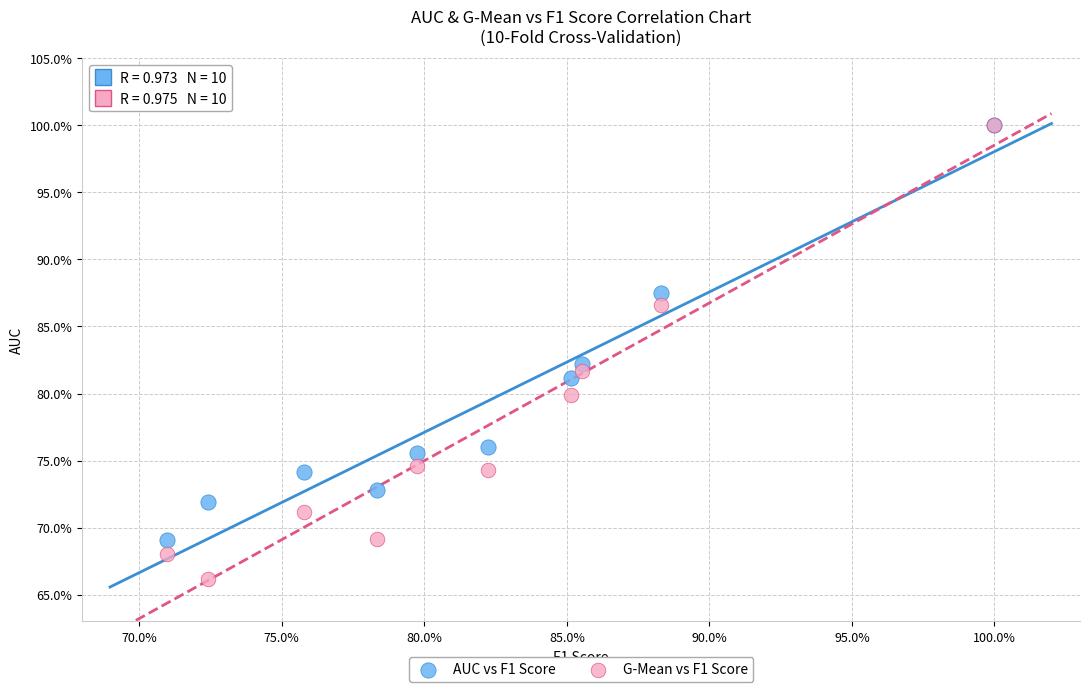

Which series has the largest Y range (max minus min)?

G-Mean vs F1 Score